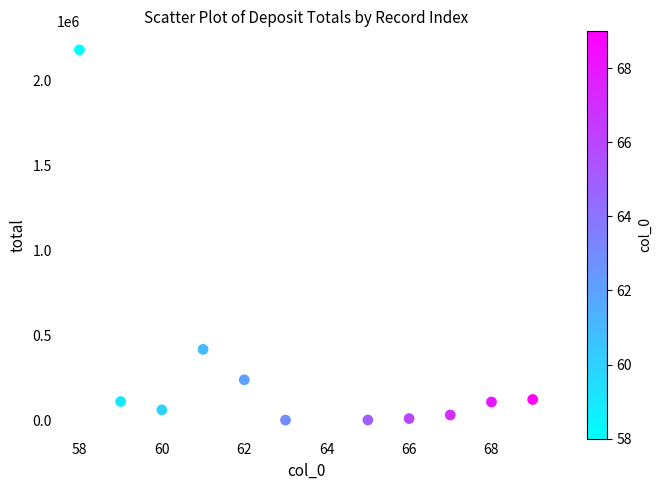

What is the range of Y values (max minus min)?

2180273.0